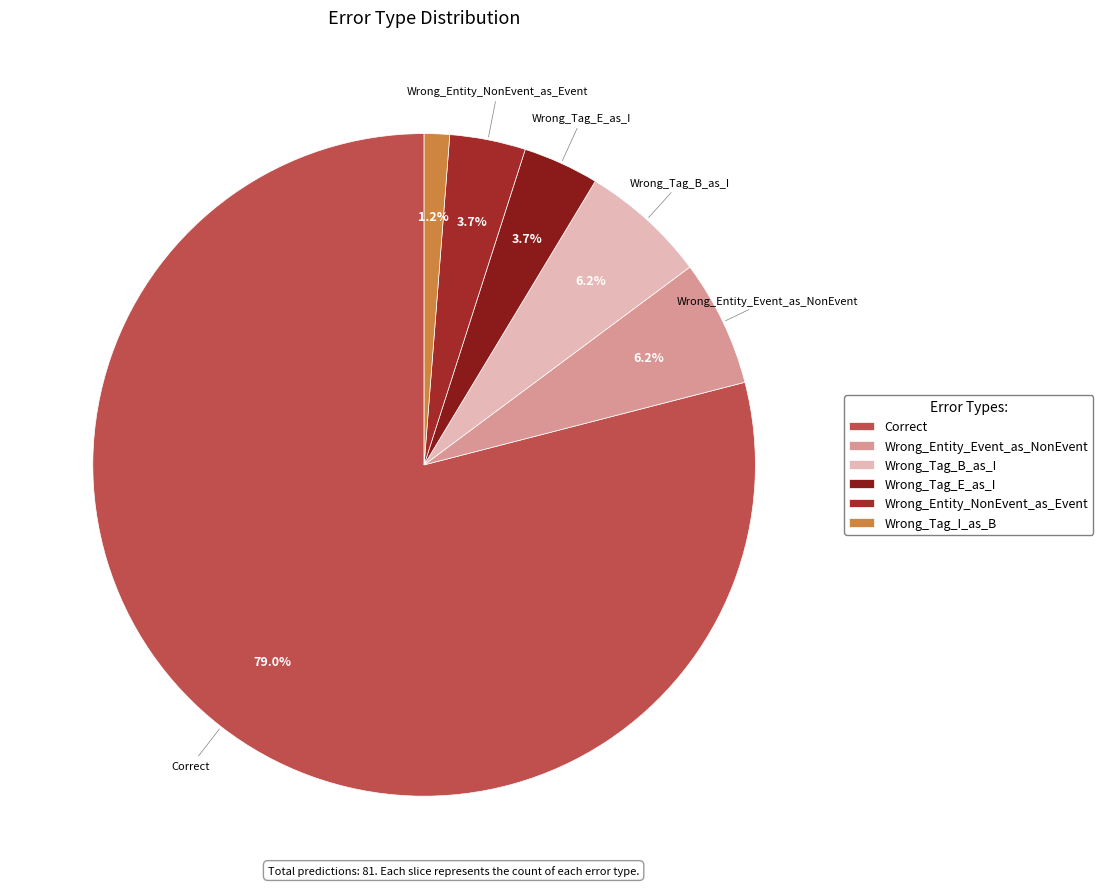

Which category has the smallest portion of the pie?

Wrong_Tag_I_as_B